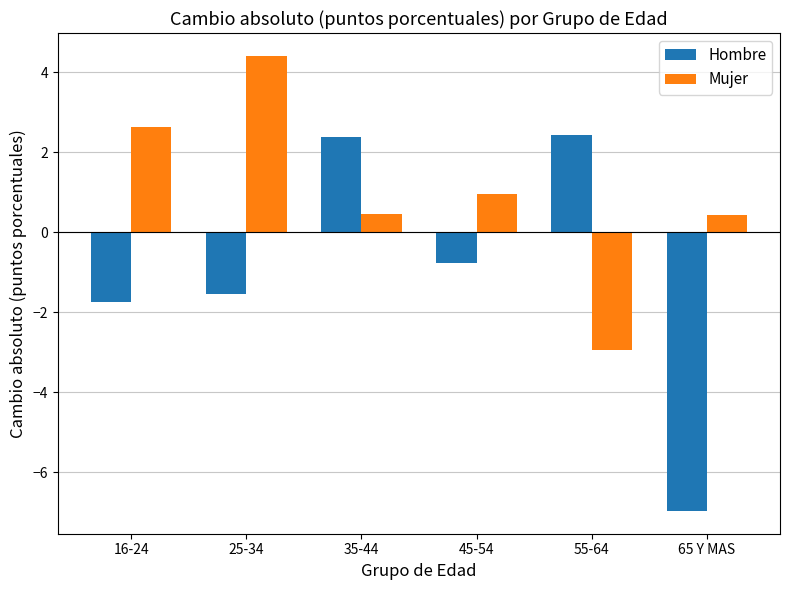

Which series has the widest spread of values?

Hombre